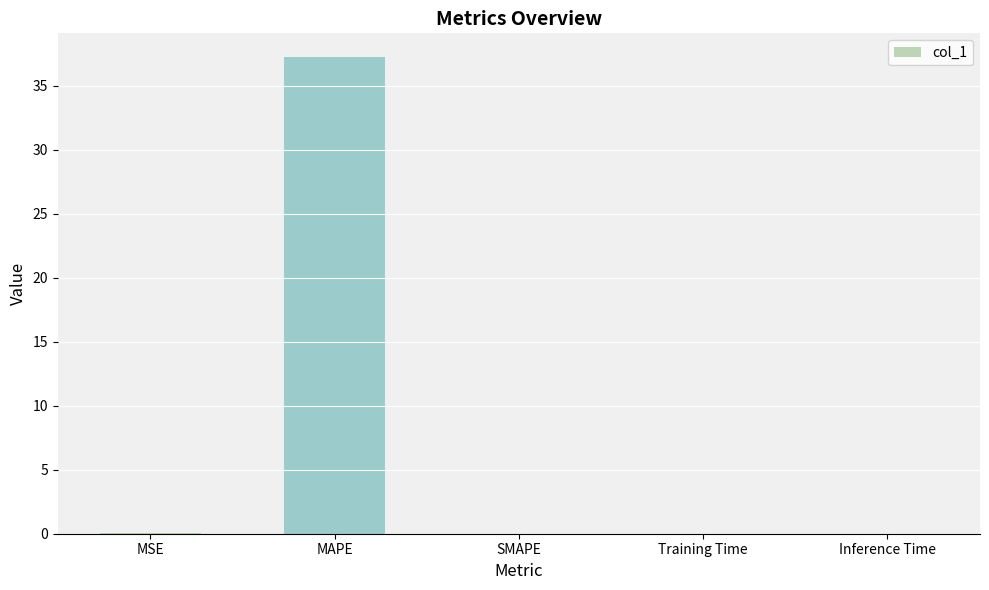

Which label corresponds to the largest value in the chart?

MAPE